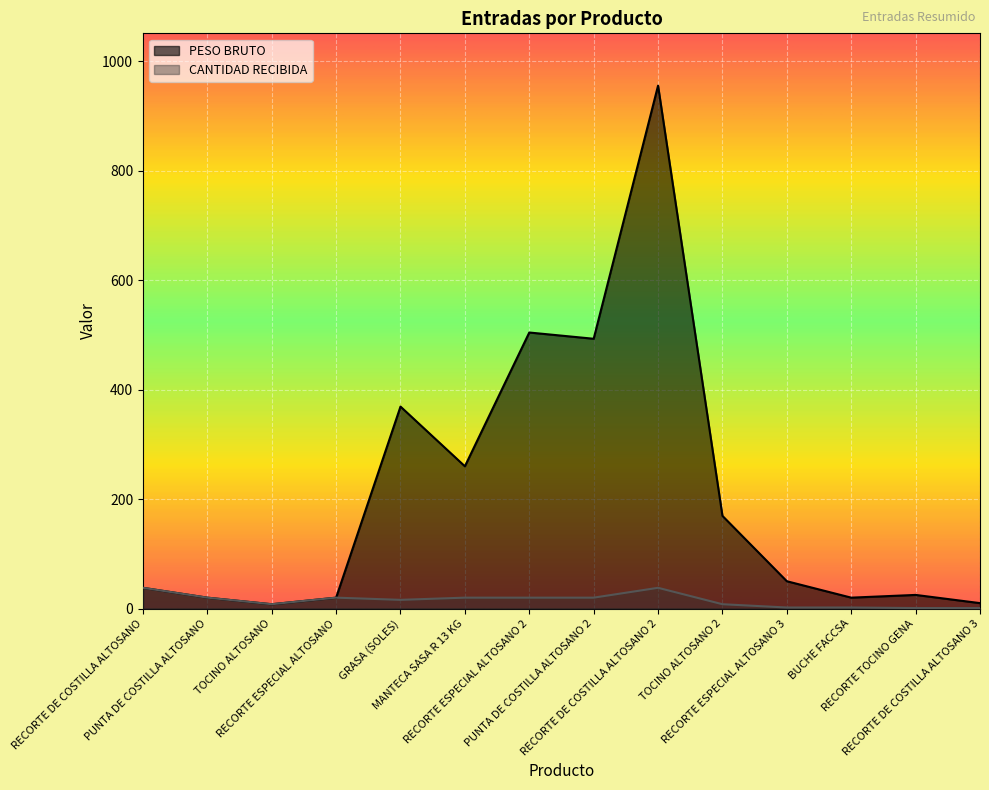

Reading right to left, what are all the values shown in this chart?

PESO BRUTO: RECORTE DE COSTILLA ALTOSANO 3=10.0	RECORTE TOCINO GENA=25.0	BUCHE FACCSA=20.0	RECORTE ESPECIAL ALTOSANO 3=50.0	TOCINO ALTOSANO 2=169.4	RECORTE DE COSTILLA ALTOSANO 2=955.5	PUNTA DE COSTILLA ALTOSANO 2=493.0	RECORTE ESPECIAL ALTOSANO 2=504.4	MANTECA SASA R 13 KG=260.0	GRASA (SOLES)=369.1	RECORTE ESPECIAL ALTOSANO=20.0	TOCINO ALTOSANO=8.0	PUNTA DE COSTILLA ALTOSANO=20.0	RECORTE DE COSTILLA ALTOSANO=38.0
CANTIDAD RECIBIDA: RECORTE DE COSTILLA ALTOSANO 3=1.0	RECORTE TOCINO GENA=1.0	BUCHE FACCSA=2.0	RECORTE ESPECIAL ALTOSANO 3=2.0	TOCINO ALTOSANO 2=8.0	RECORTE DE COSTILLA ALTOSANO 2=38.0	PUNTA DE COSTILLA ALTOSANO 2=20.0	RECORTE ESPECIAL ALTOSANO 2=20.0	MANTECA SASA R 13 KG=20.0	GRASA (SOLES)=16.0	RECORTE ESPECIAL ALTOSANO=20.0	TOCINO ALTOSANO=8.0	PUNTA DE COSTILLA ALTOSANO=20.0	RECORTE DE COSTILLA ALTOSANO=38.0